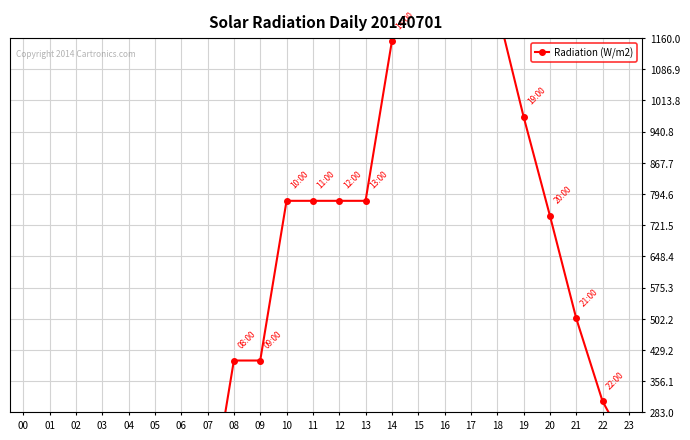

What is the minimum value shown in the chart?

30.2